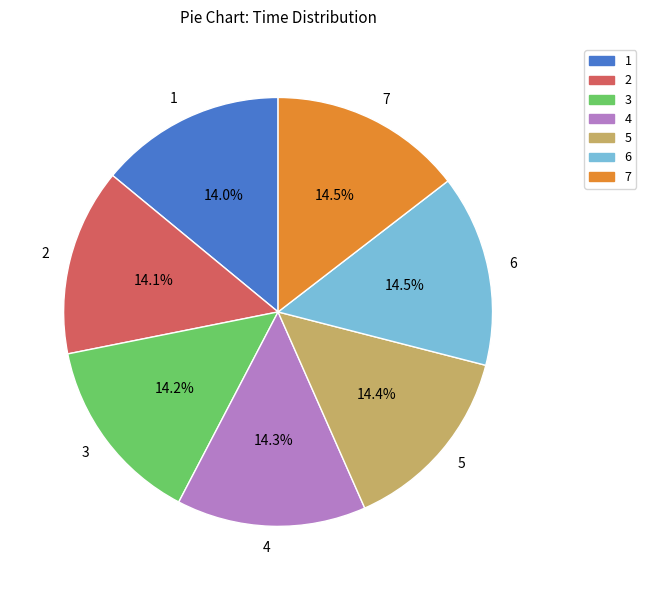

Is the sum of 4 and 1 greater than half?

No